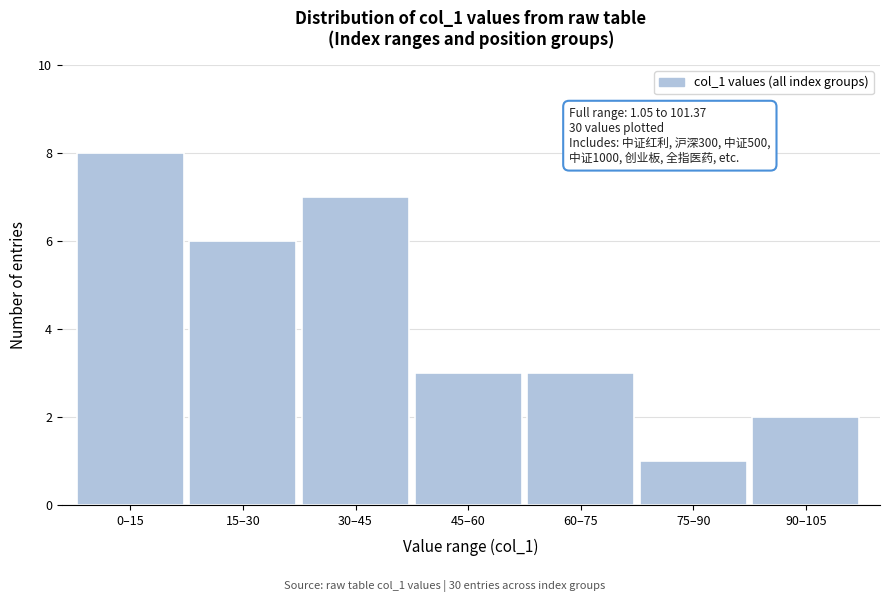

Reading left to right, transcribe all the data shown in this chart.

0–15=8	15–30=6	30–45=7	45–60=3	60–75=3	75–90=1	90–105=2